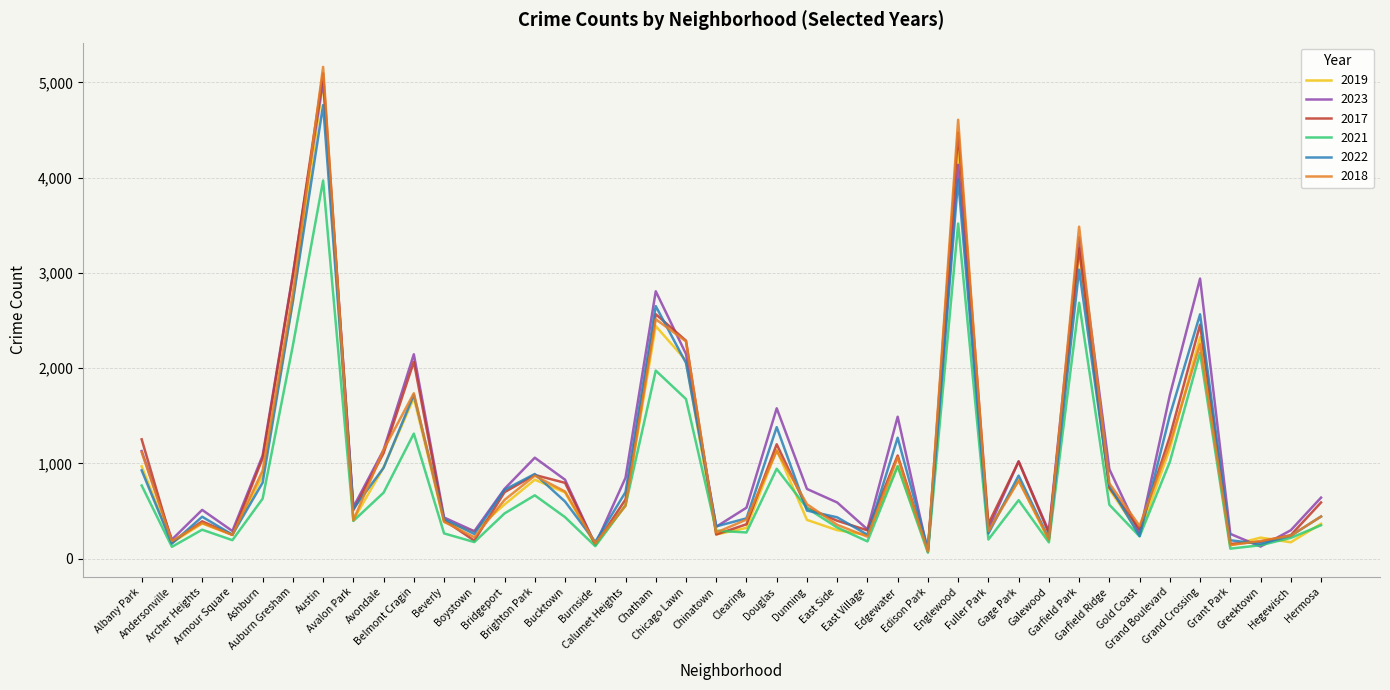

What is the difference between the highest and lowest values at Brighton Park?

395